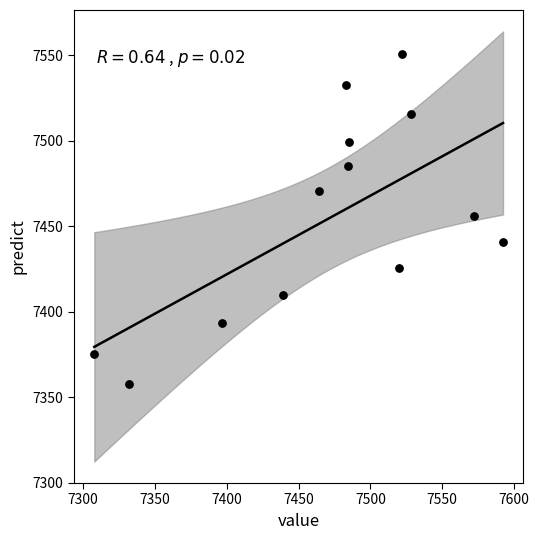

What is the range of X values (max minus min)?

284.6